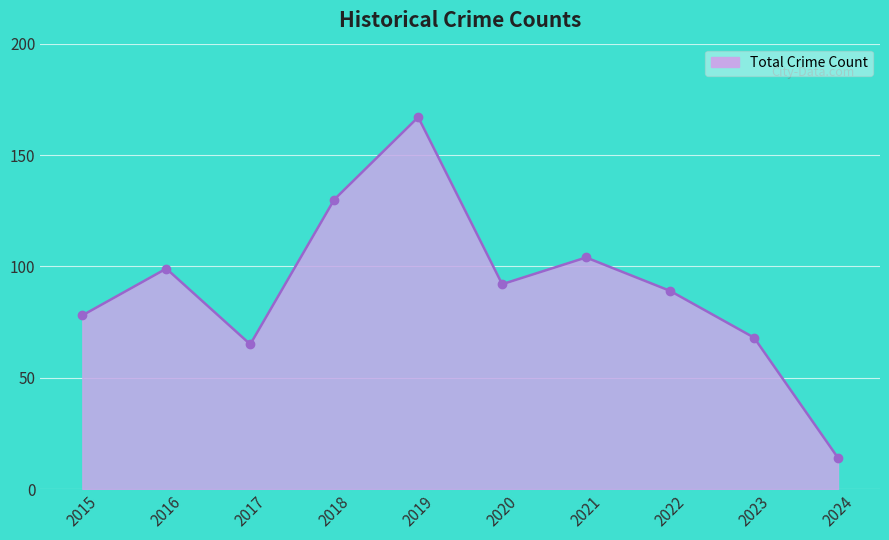

Which has a higher value, 2024 or 2022?

2022